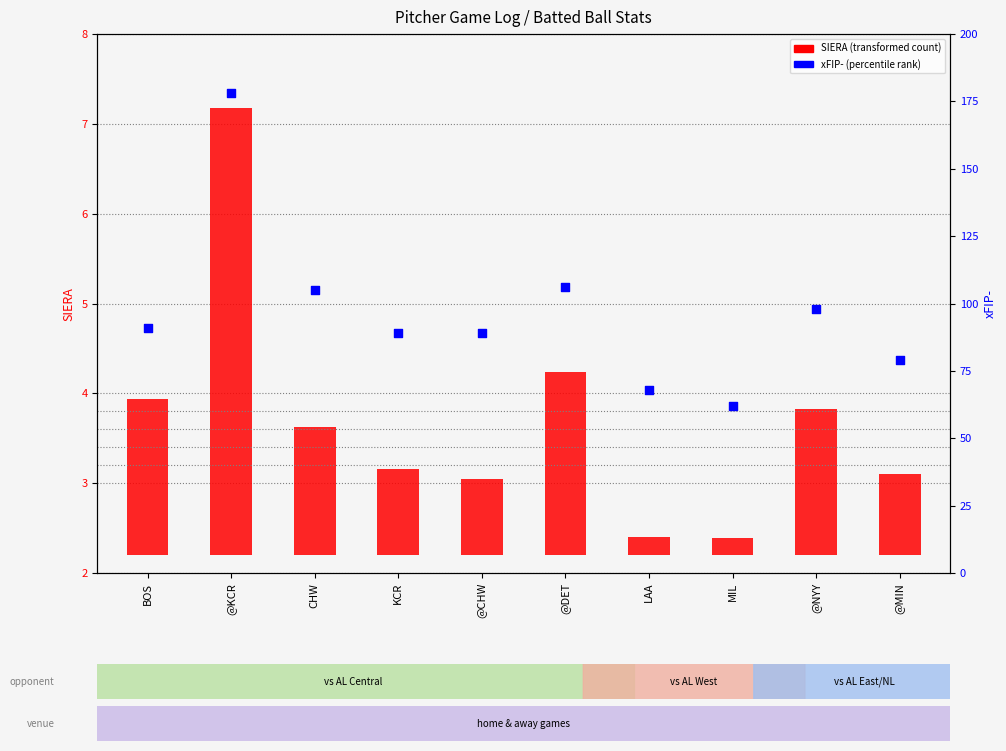

What is the total value across all series at MIL?

62.2